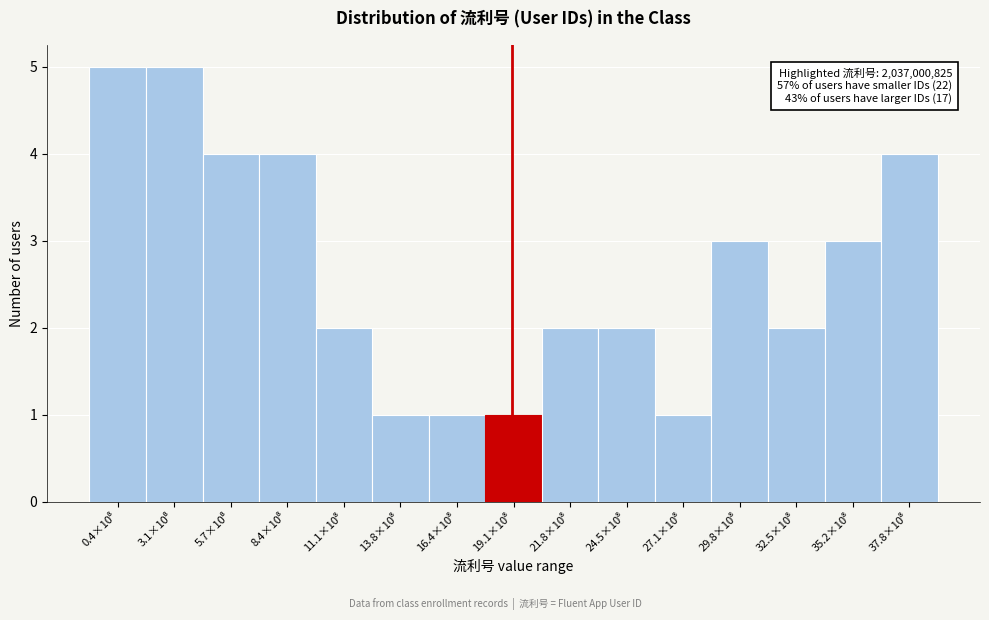

Reading left to right, list all the values displayed in this chart.

5	5	4	4	2	1	1	1	2	2	1	3	2	3	4